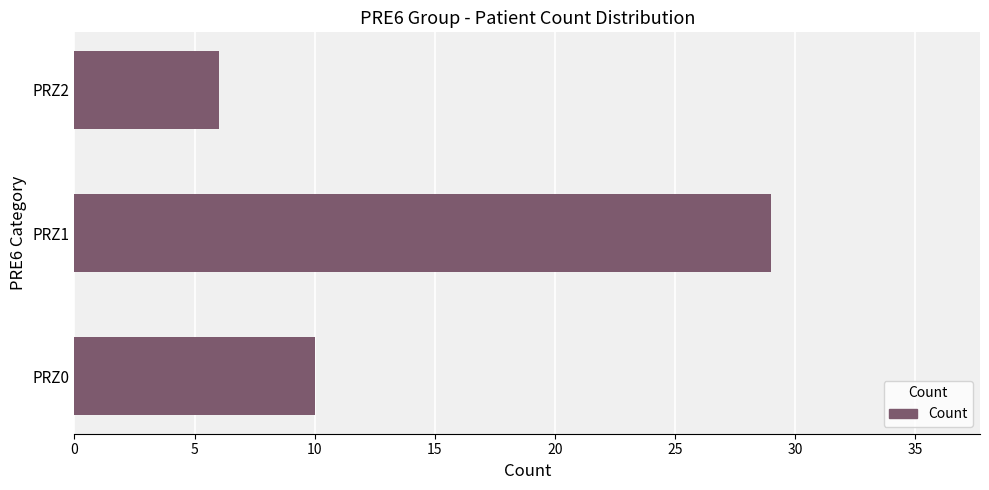

What is the minimum value shown in the chart?

6